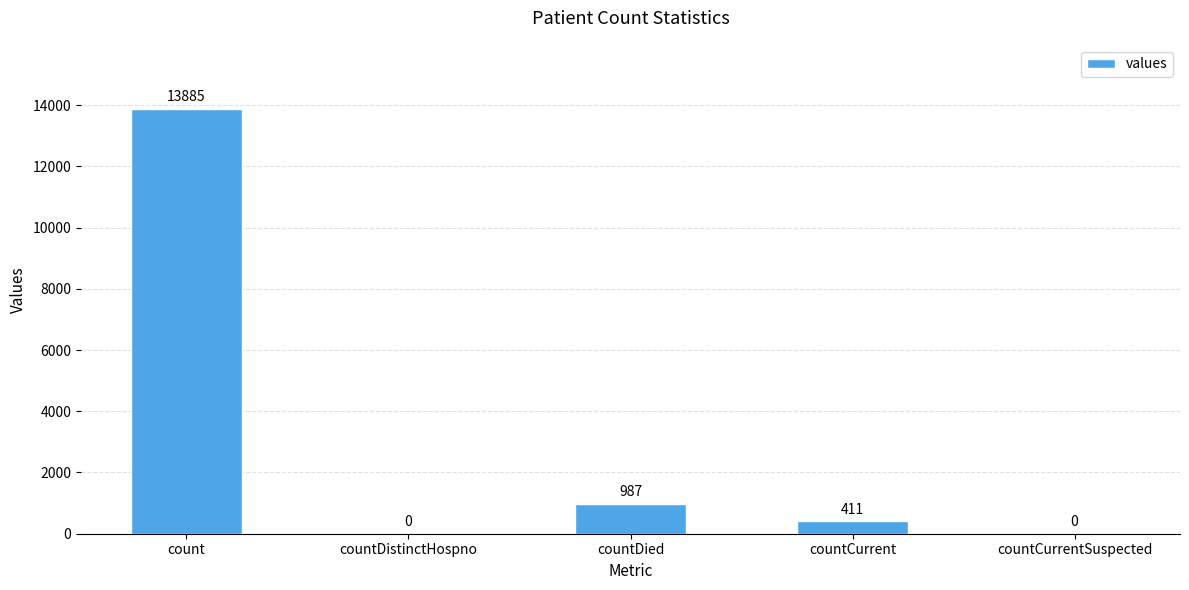

What is the maximum value shown in the chart?

13885